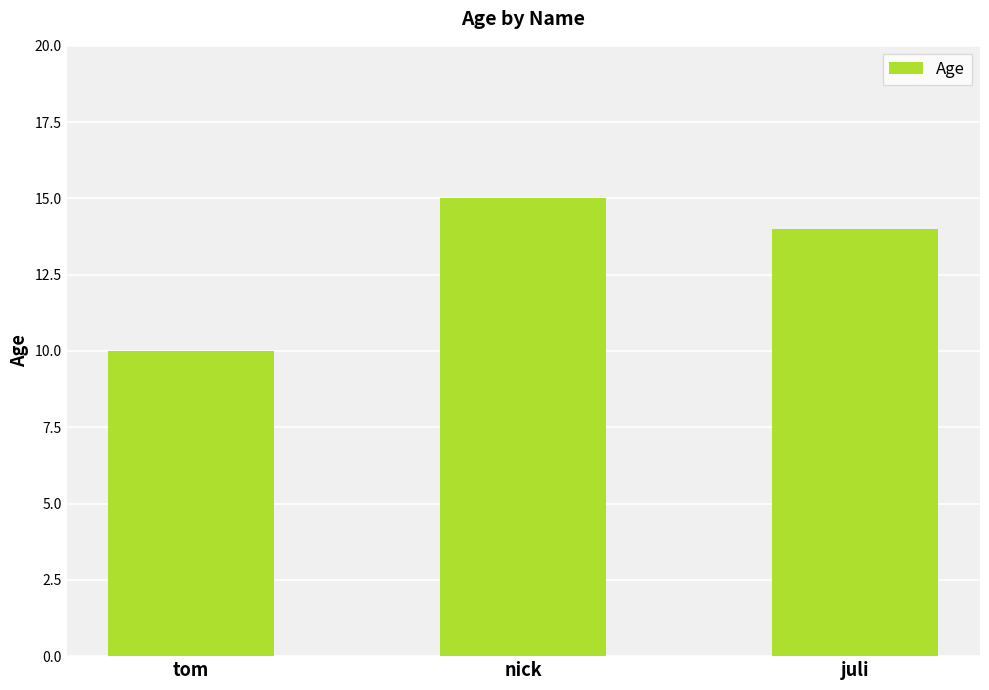

What position from the right is tom?

3